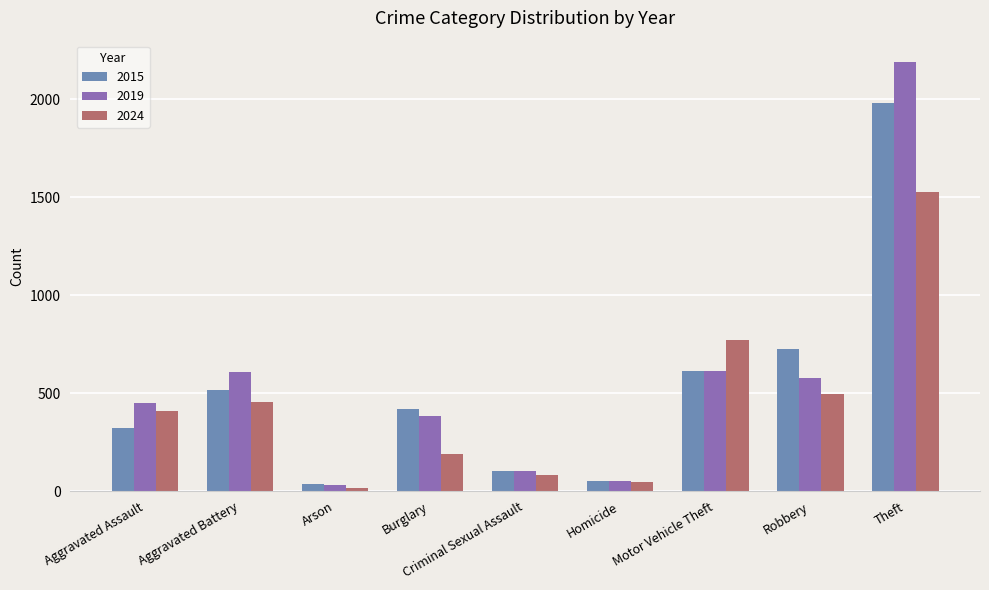

What is the approximate value of 2024 at Robbery, to the nearest 50?

500